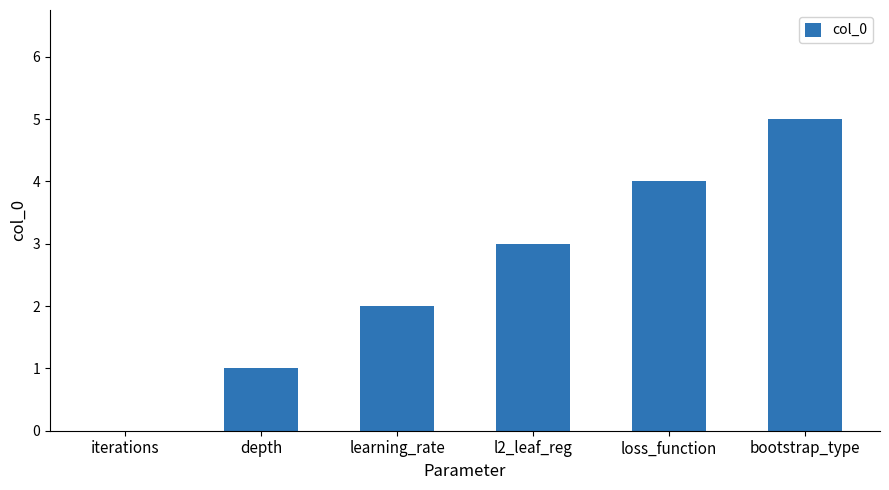

Which has a higher value, learning_rate or depth?

learning_rate